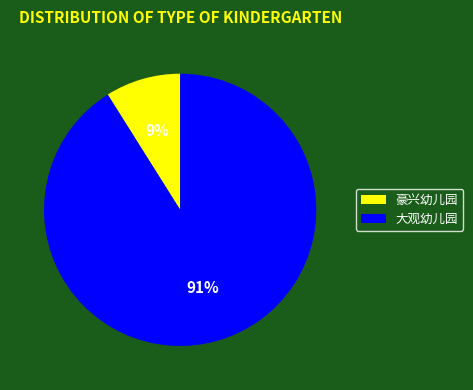

What is the smallest slice in the pie chart?

豪兴幼儿园